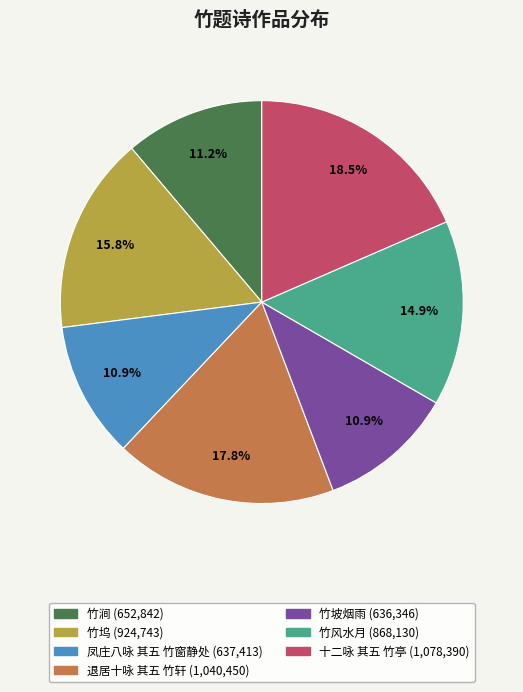

Is the sum of 凤庄八咏 其五 竹窗静处 (637,413) and 竹涧 (652,842) greater than half?

No